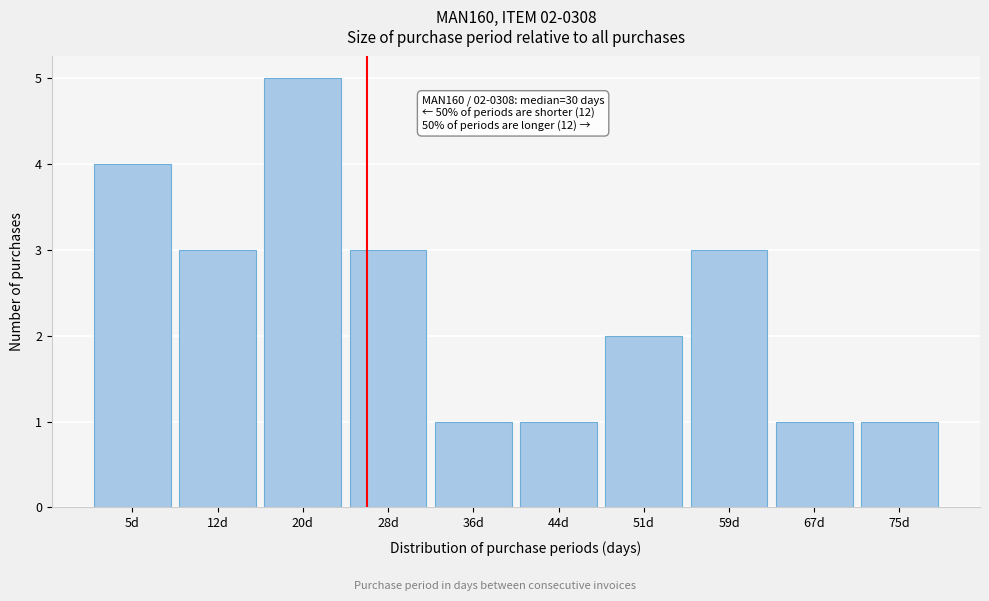

Reading left to right, extract all data points from this chart.

4	3	5	3	1	1	2	3	1	1